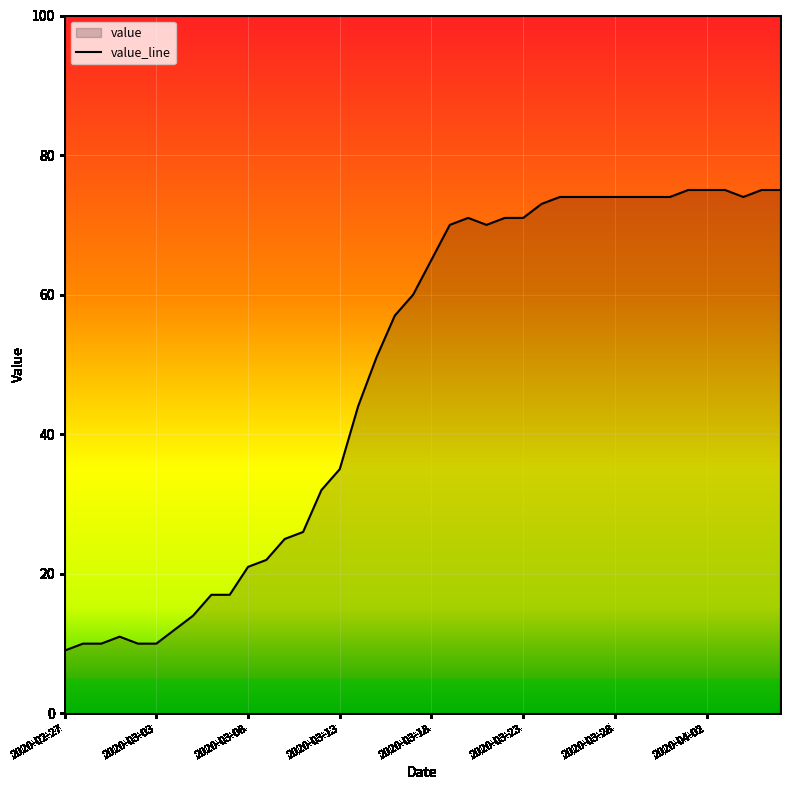

How many points are higher than both their immediate neighbors (excluding endpoints)?

2